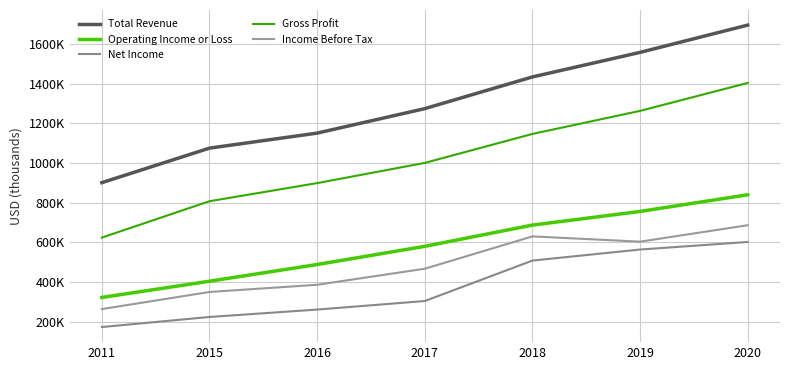

What is the spread (max minus min) of values at 2016?

889800